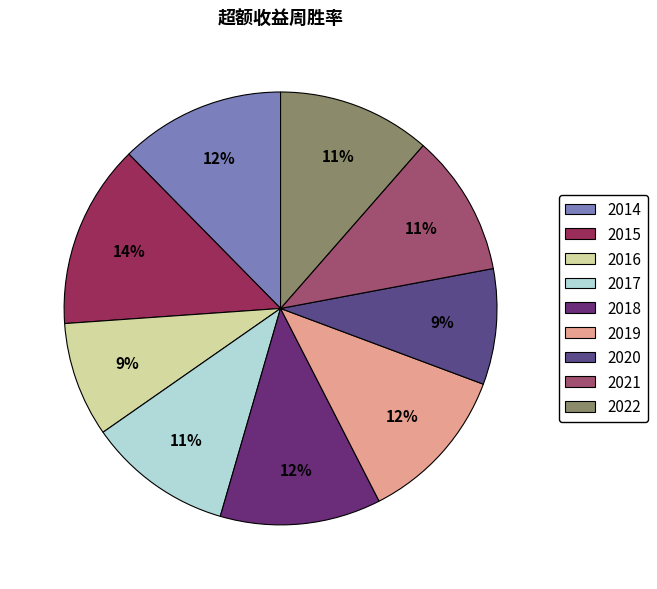

Which category has the smallest portion of the pie?

2016